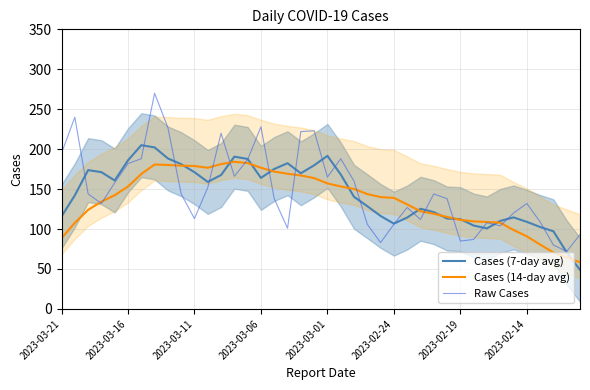

Which series changed the most between 16 and 37?

Cases (14-day avg)